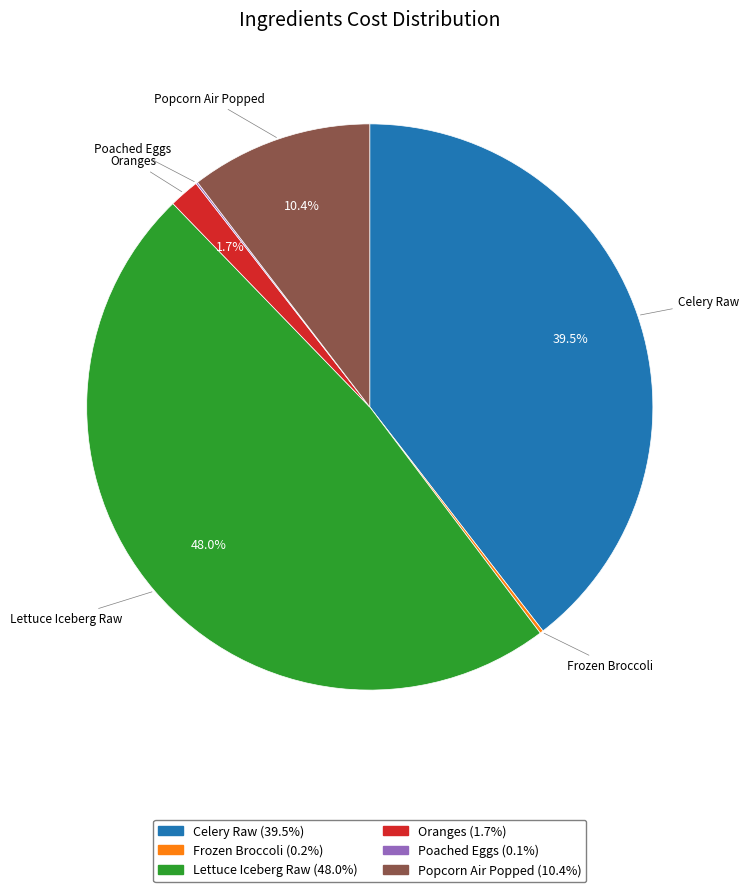

To the nearest percent, what is the average slice percentage?

17%